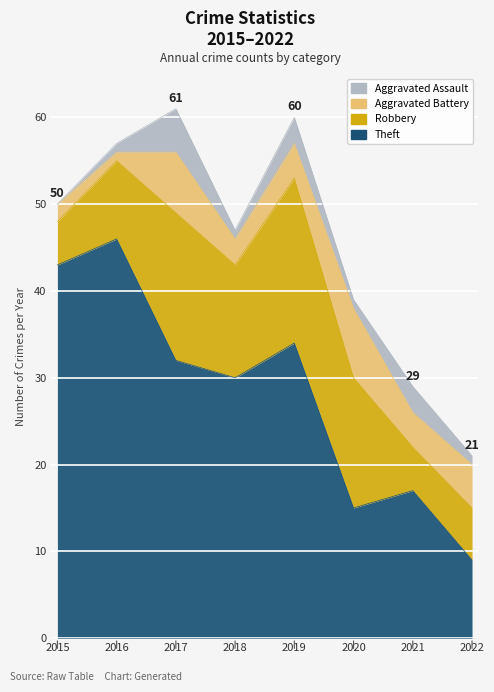

Is it true that Theft equals 15 at 2020?

True